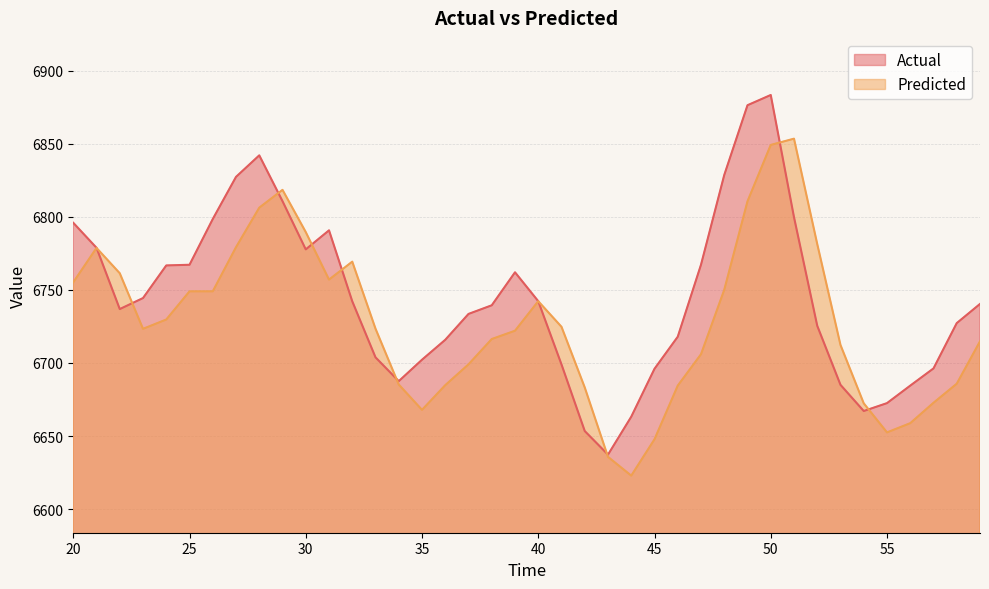

What is the total value across all series at 20?

13551.1